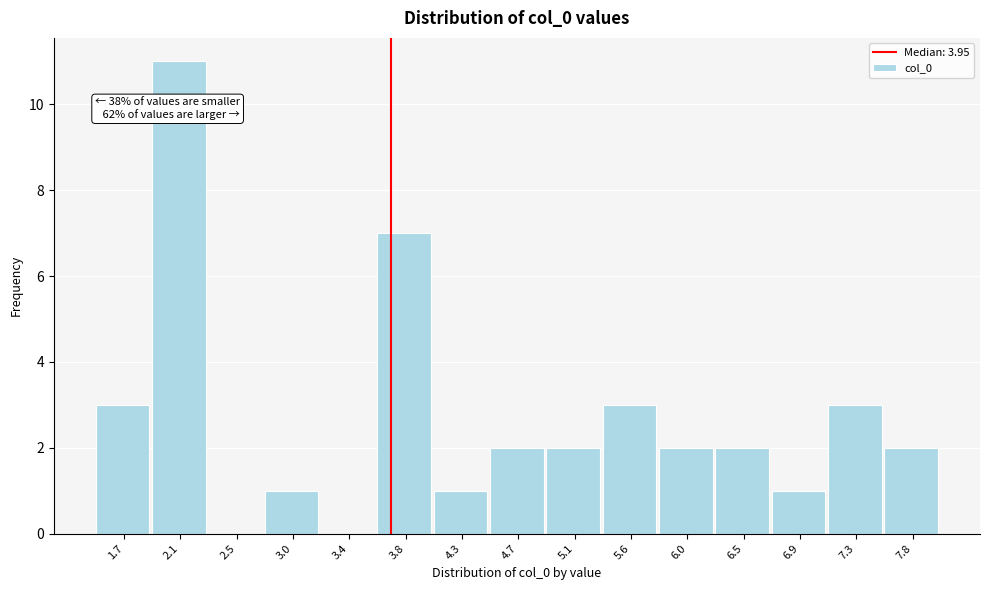

Reading left to right, transcribe all the data shown in this chart.

1.7=3	2.1=11	2.5=0	3.0=1	3.4=0	3.8=7	4.3=1	4.7=2	5.1=2	5.6=3	6.0=2	6.5=2	6.9=1	7.3=3	7.8=2